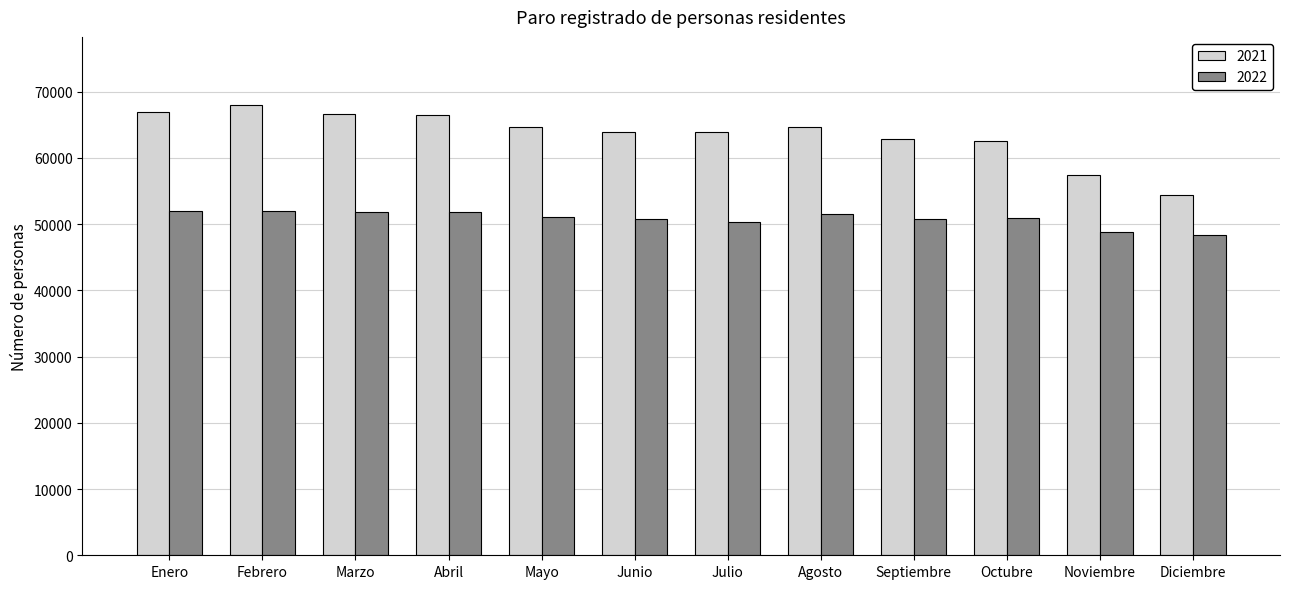

What is the difference between the second highest and minimum values in the 2021 series?

12450